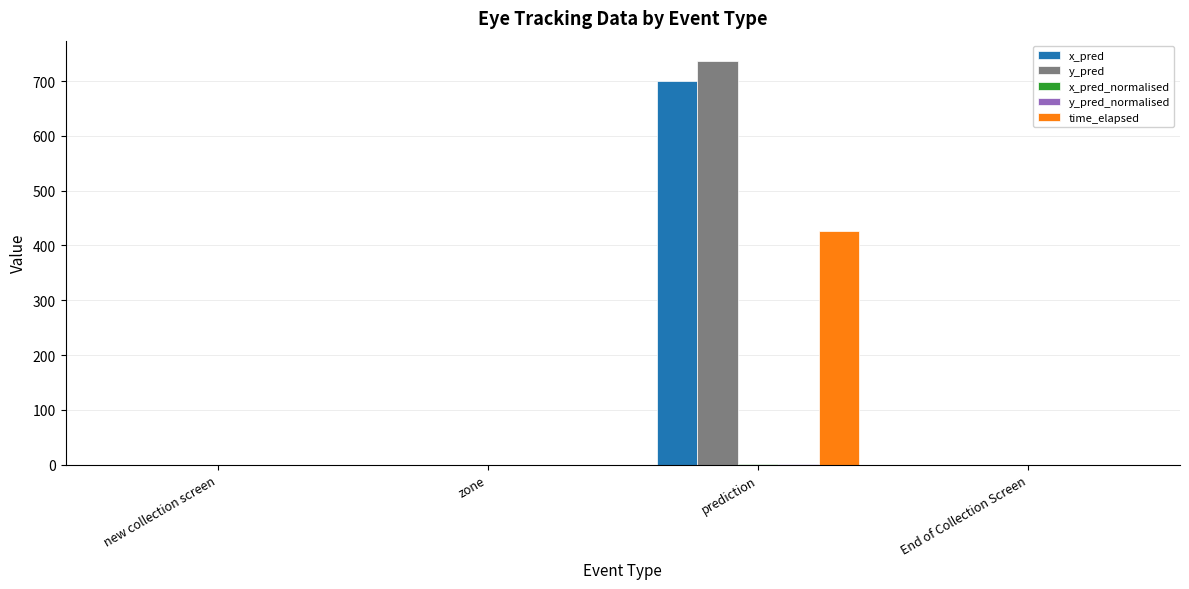

The value of time_elapsed at prediction is 425.6. True or false?

True